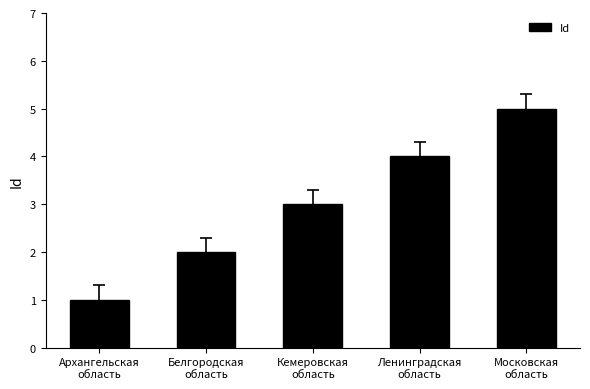

At which label is the value closest to 3?

Кемеровская
область